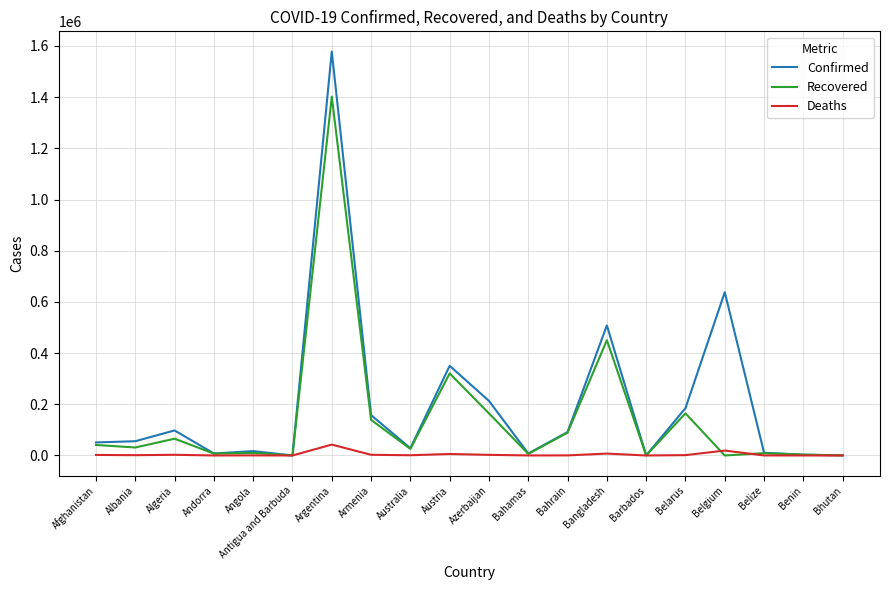

At which category does Recovered reach its first local peak?

Algeria